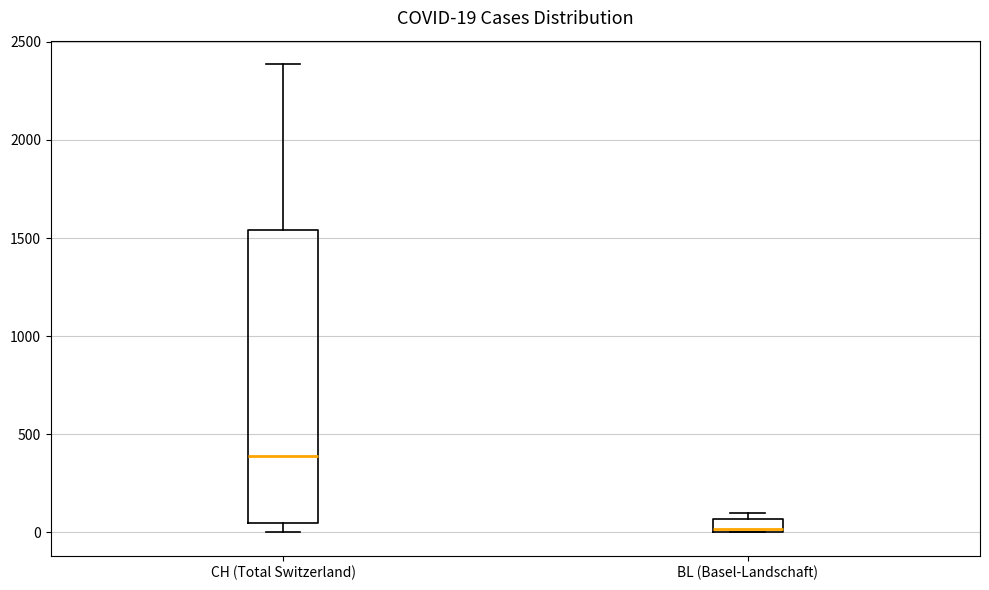

Which box has the lowest median line?

BL (Basel-Landschaft)